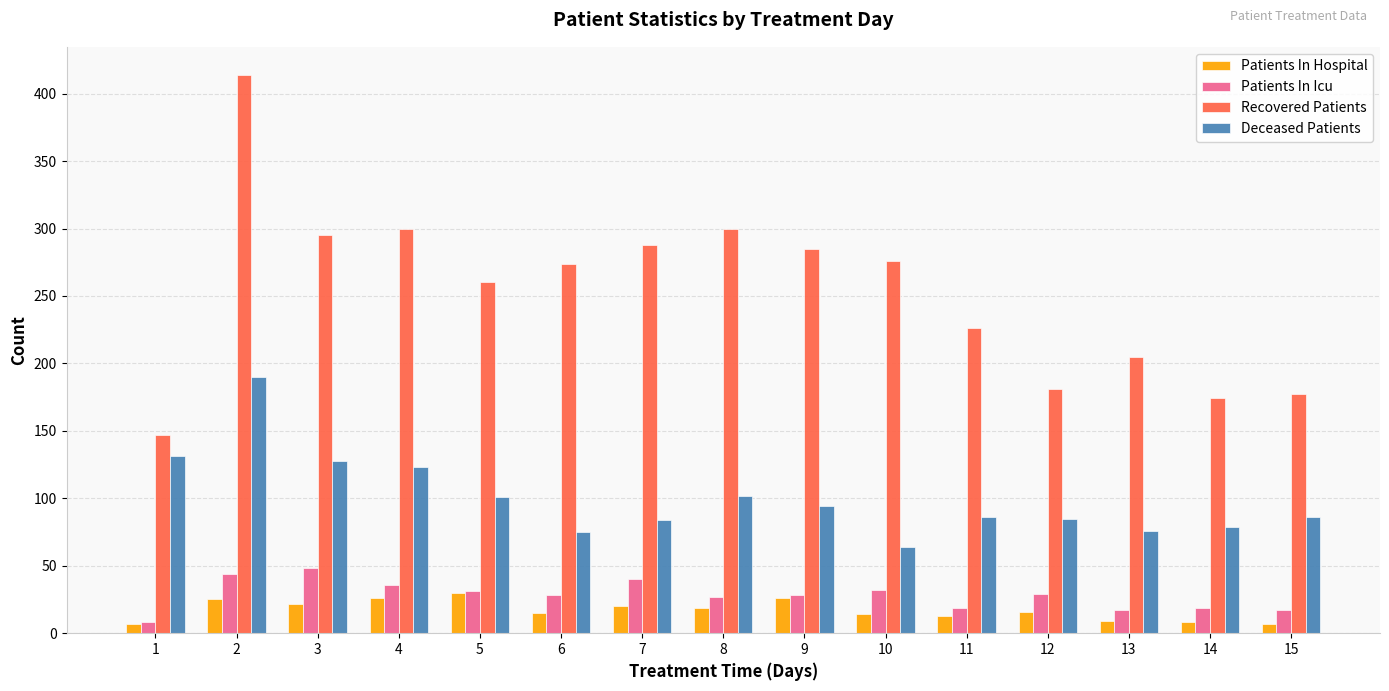

At which category is the sum across all series the highest?

2